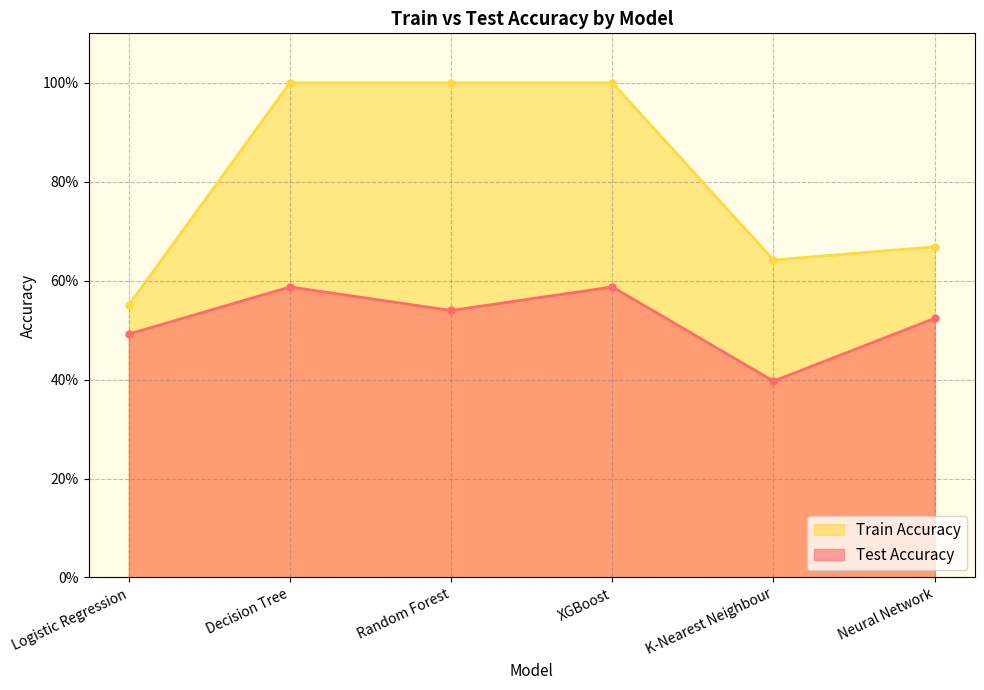

What are all the series names shown in the legend?

Train Accuracy, Test Accuracy